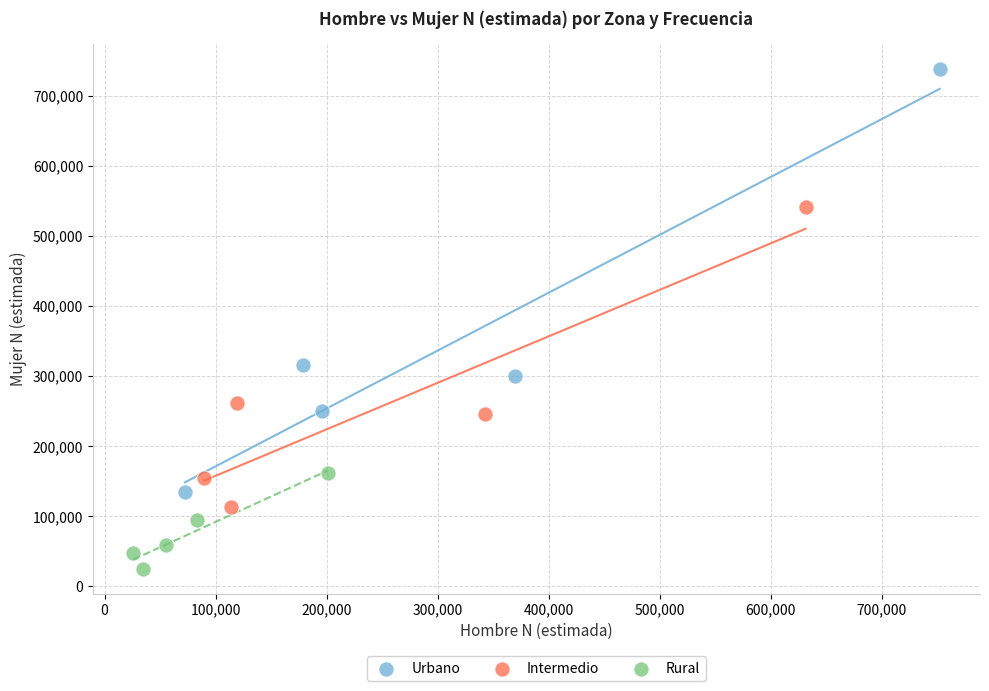

Which series has the largest Y range (max minus min)?

Urbano